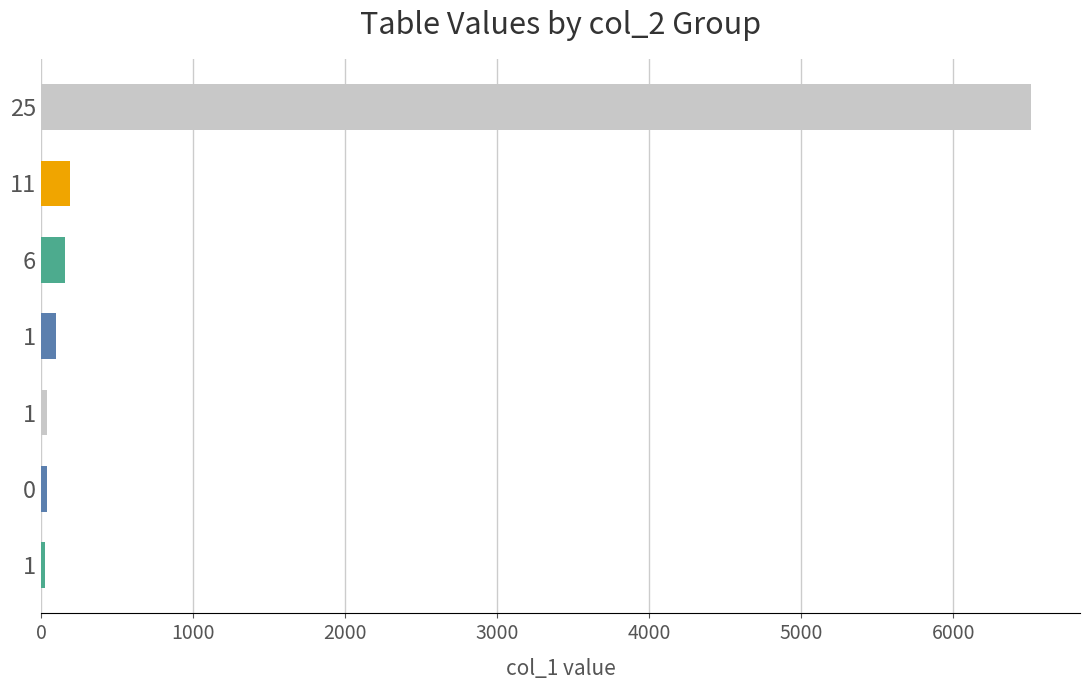

How many series are shown in this chart?

1